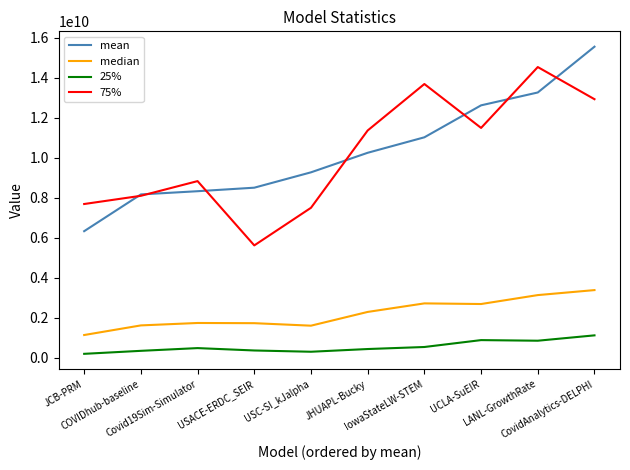

What is the maximum value shown in the chart?

15559840550.2